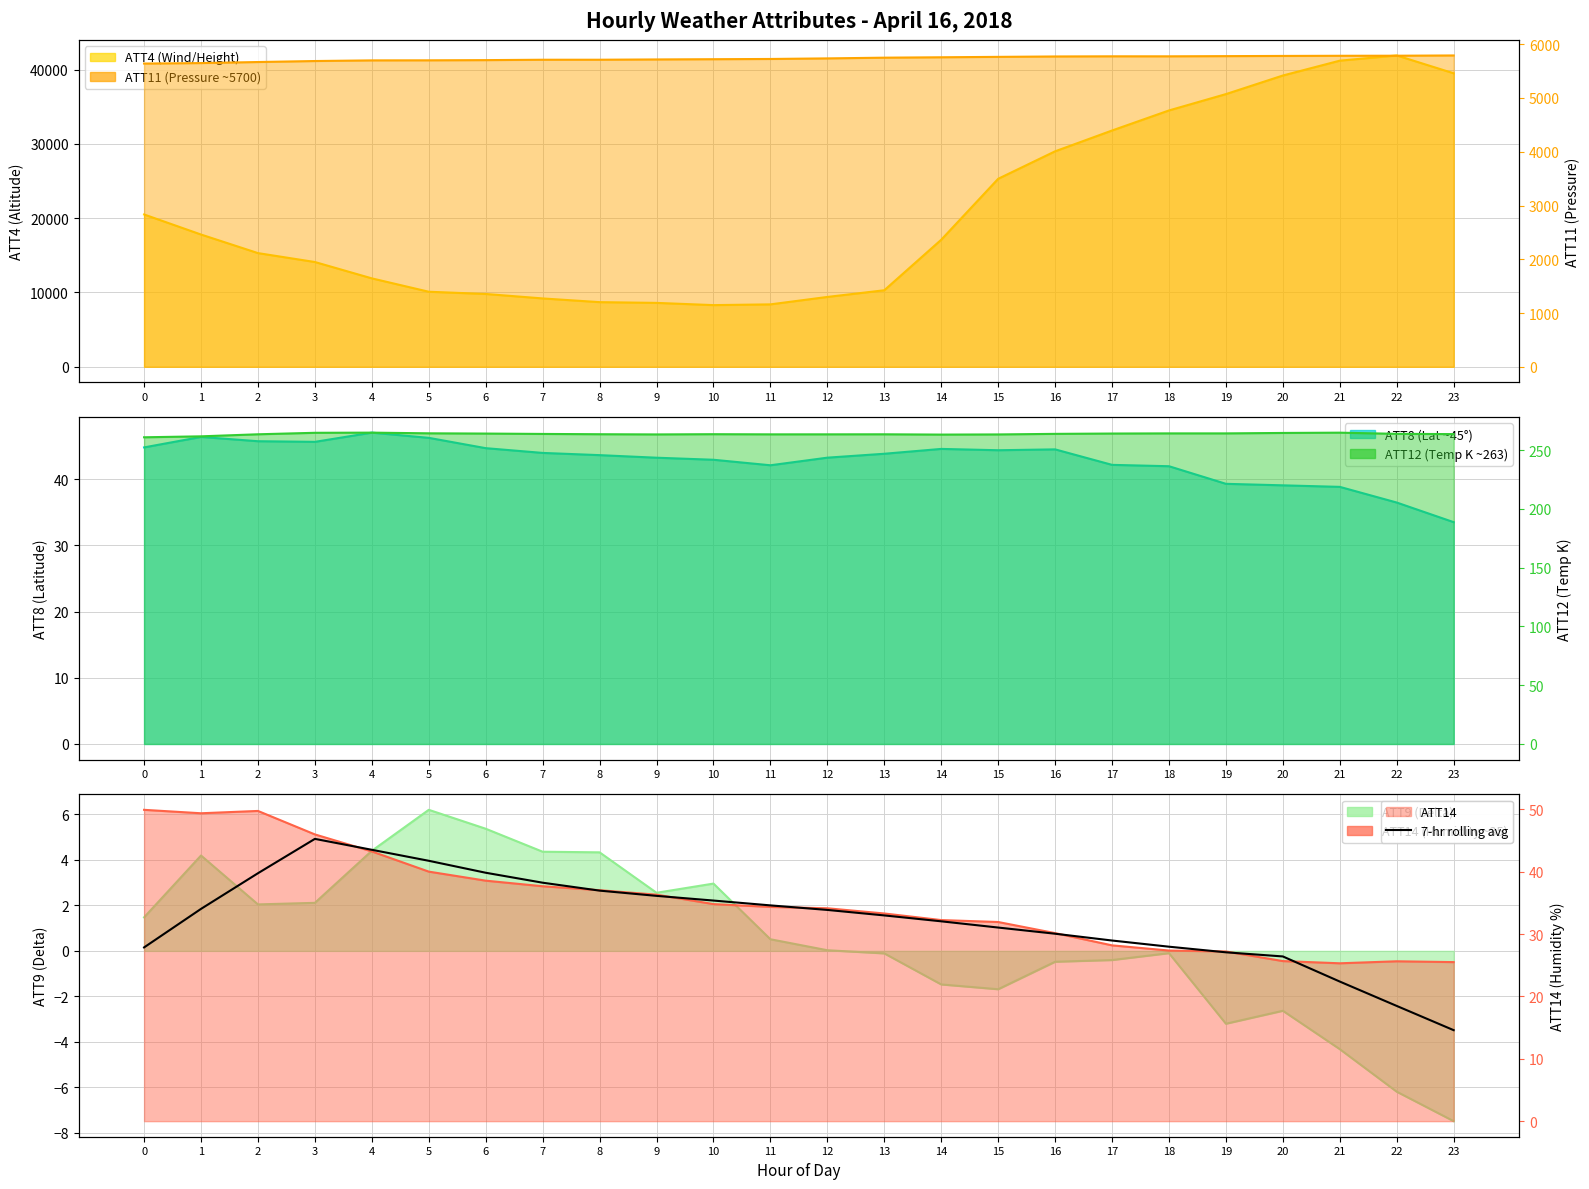

Rank the categories by value from lowest to highest.

23, 22, 21, 20, 19, 0, 18, 17, 16, 15, 14, 13, 12, 1, 11, 10, 9, 8, 7, 2, 6, 5, 4, 3